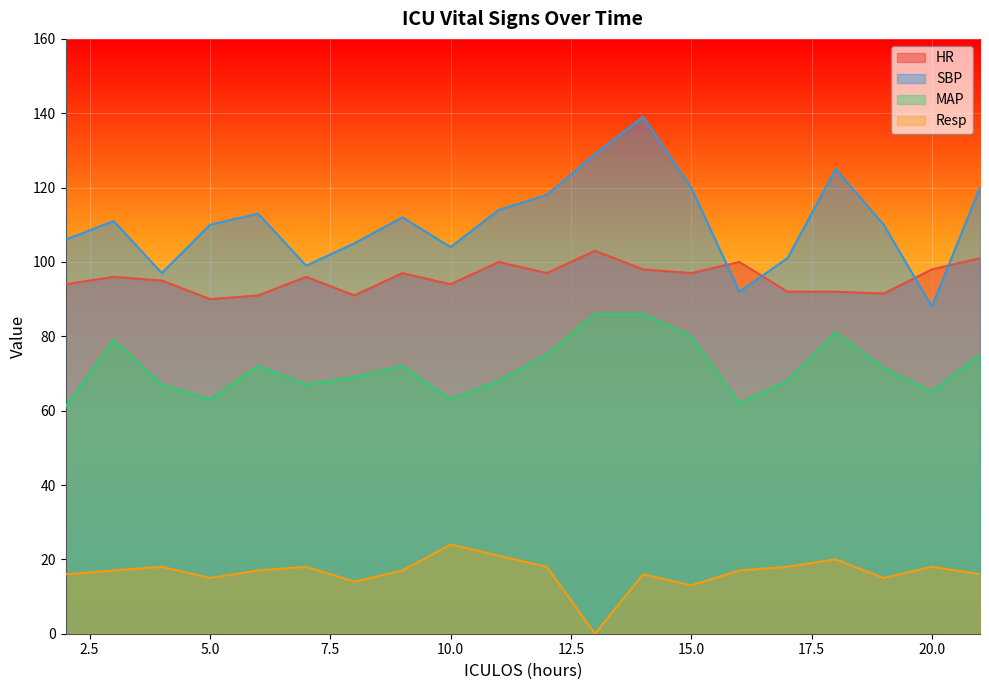

True or false: HR and SBP intersect in this chart.

True